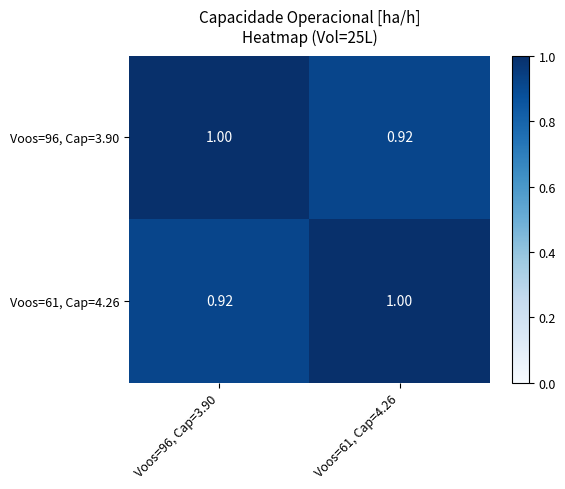

Is the value of Voos=96, Cap=3.90 at Voos=96, Cap=3.90 greater than the value of Voos=61, Cap=4.26 at Voos=96, Cap=3.90?

Yes